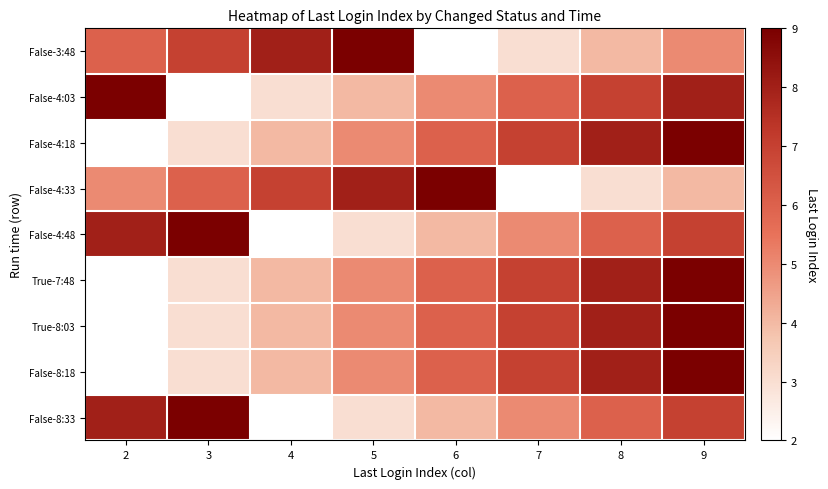

Between 5 and 3, which is larger?

5